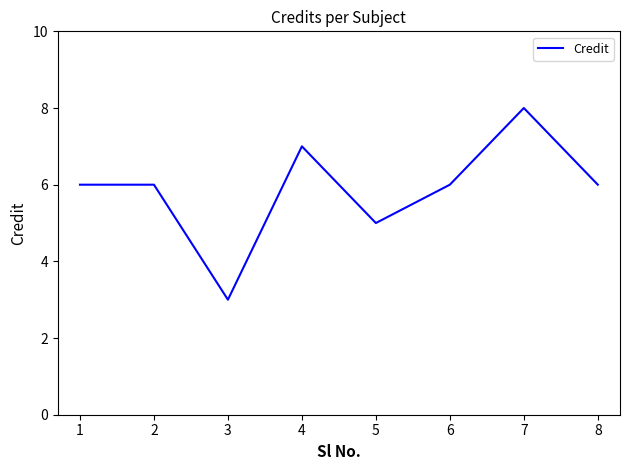

Reading left to right, what are all the values shown in this chart?

6	6	3	7	5	6	8	6